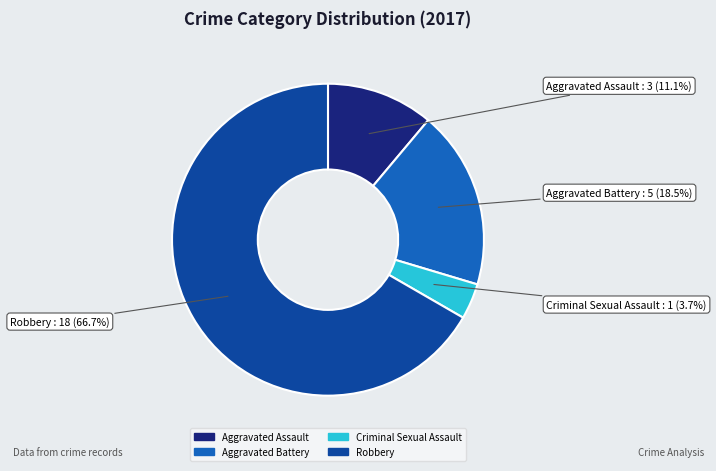

What percentage is NOT represented by Aggravated Battery?

81.5%